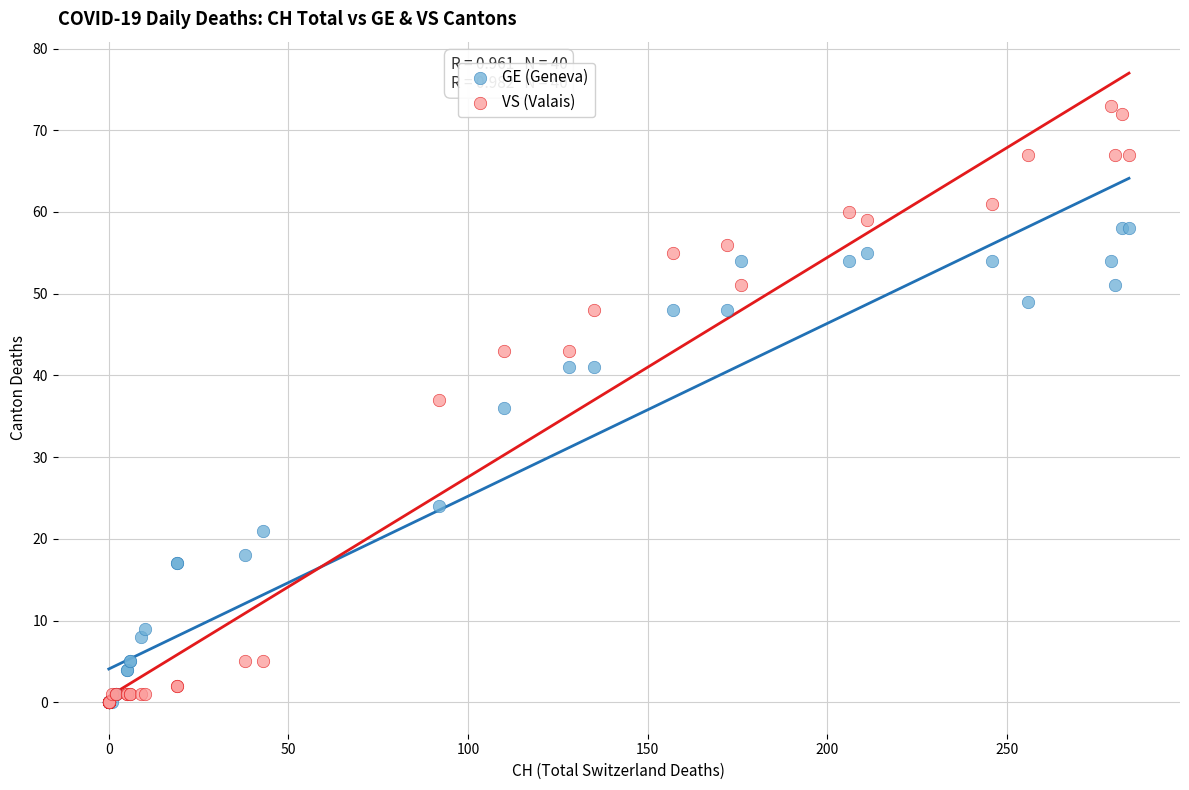

What are all the series names shown in the legend?

GE (Geneva), VS (Valais)